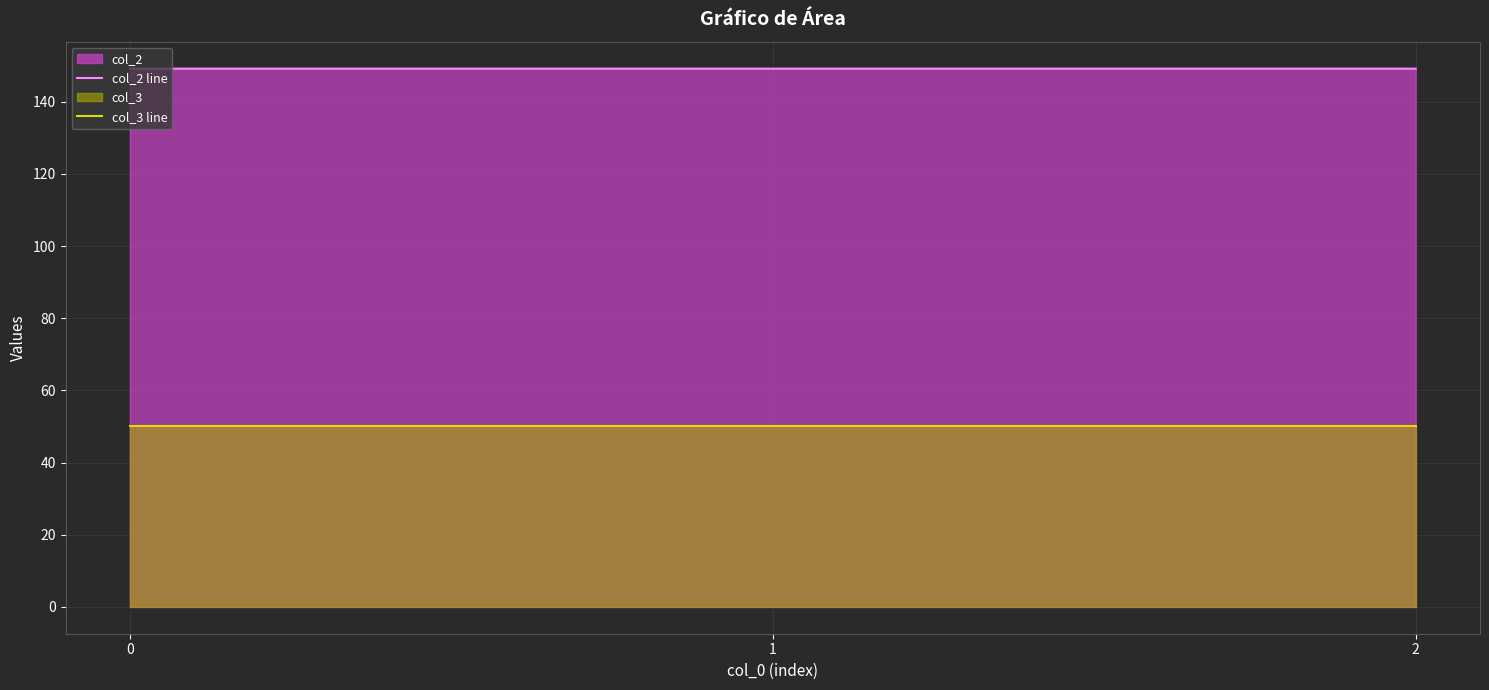

List the labels in order of col_2 line value, smallest first.

0, 1, 2